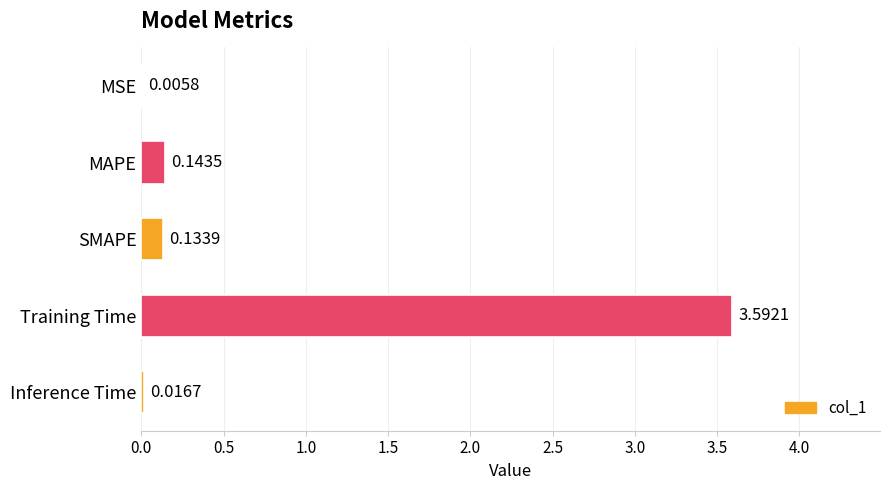

At which category does the chart reach its peak across all series?

Training Time